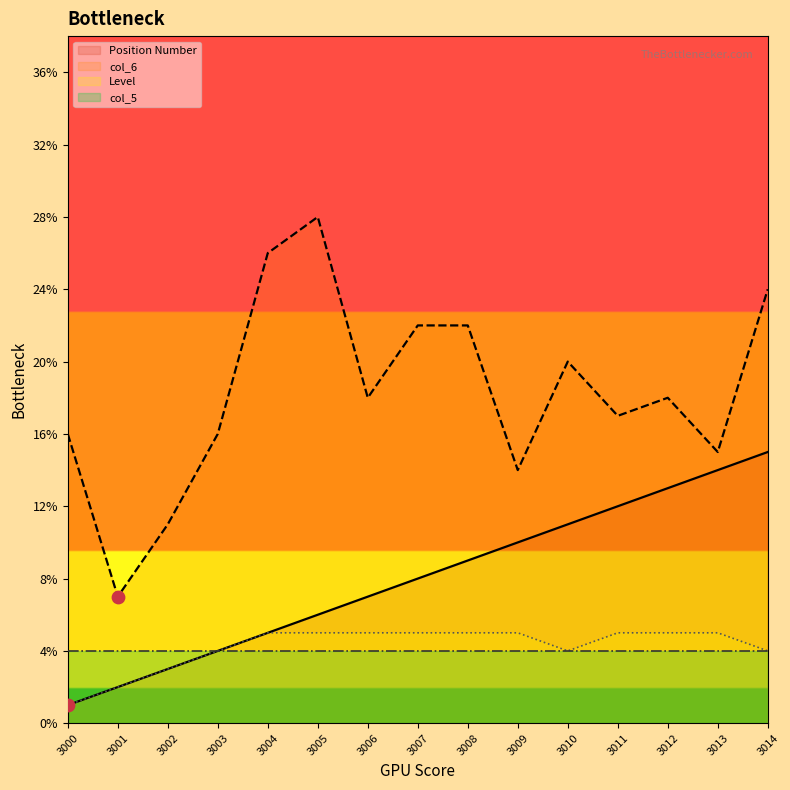

Which series has the largest total across all categories?

col_6